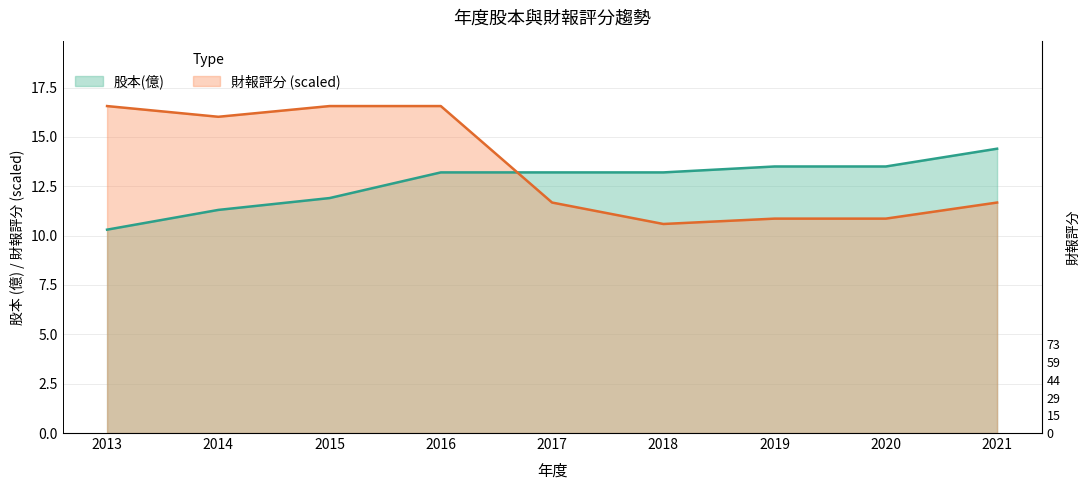

List the series in order of their peak value, lowest first.

股本(億), 財報評分